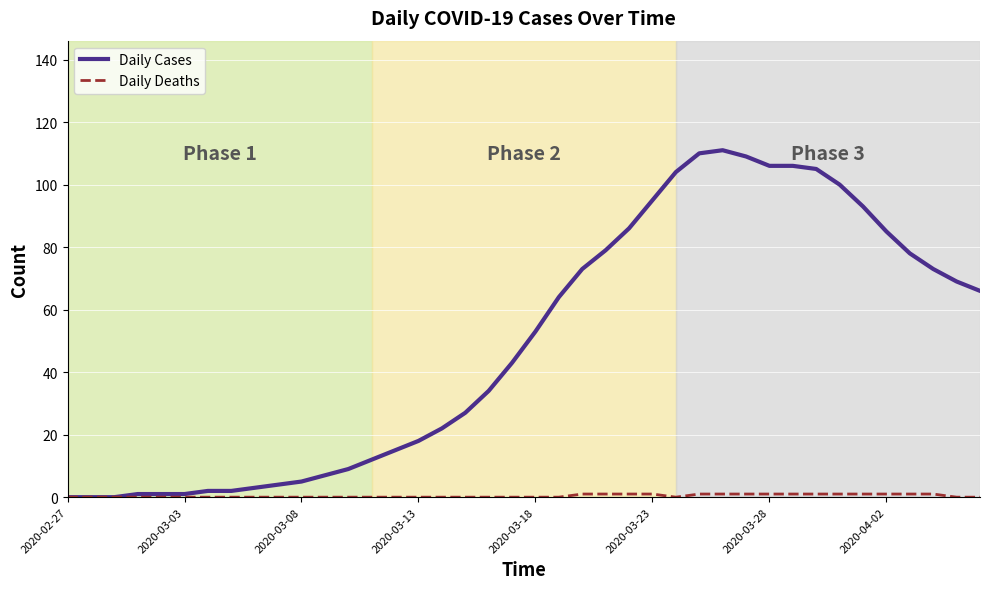

What is the maximum value shown in the chart?

111